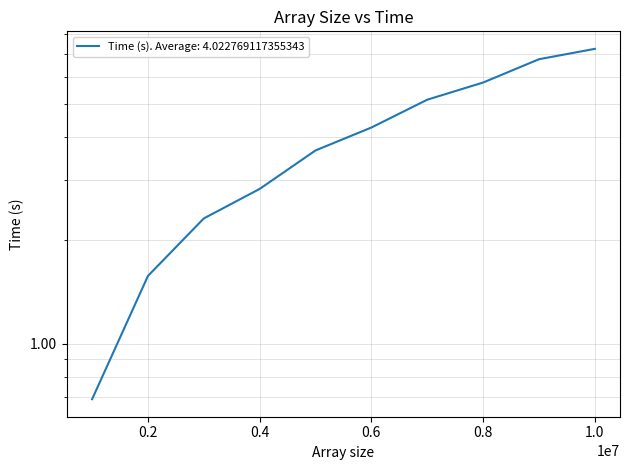

How many data points are less than 4?

5